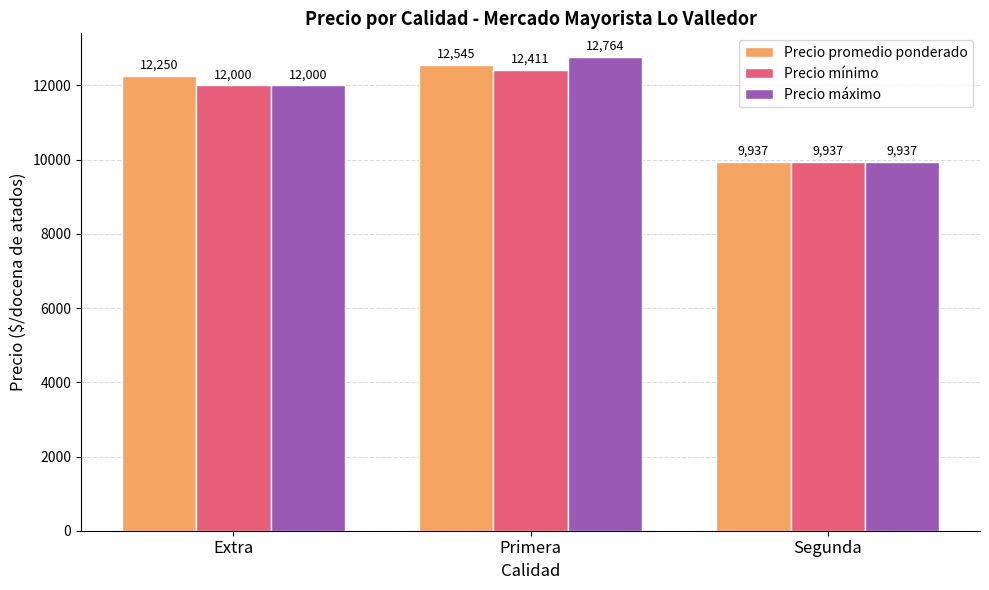

What is the label of the 2nd bar from the left?

Primera